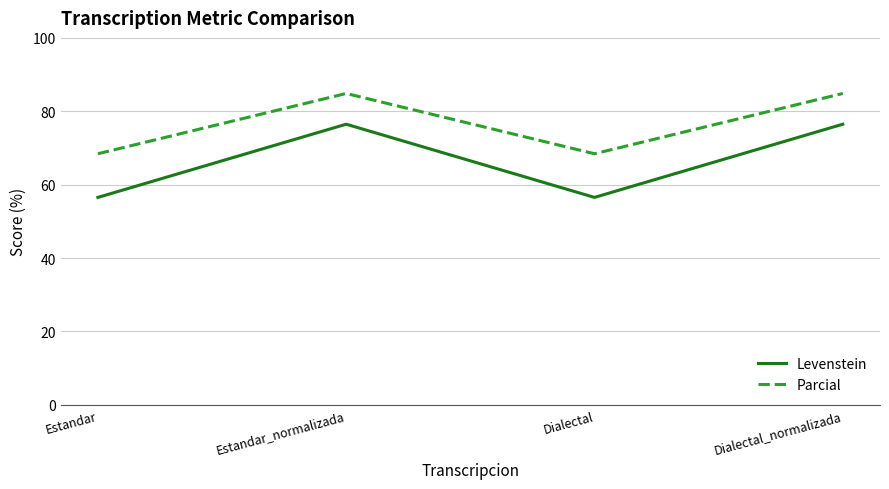

True or false: Parcial and Levenstein cross at least once.

False